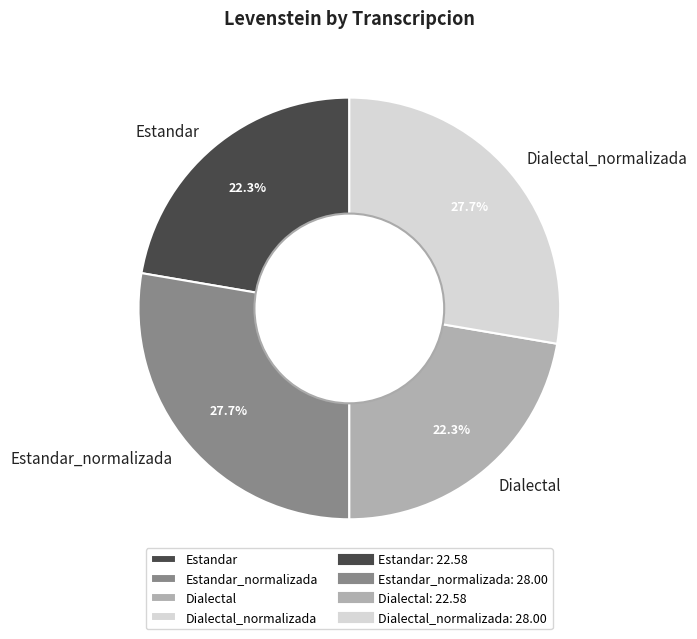

What is the total percentage of Dialectal_normalizada and Estandar_normalizada?

55.4%